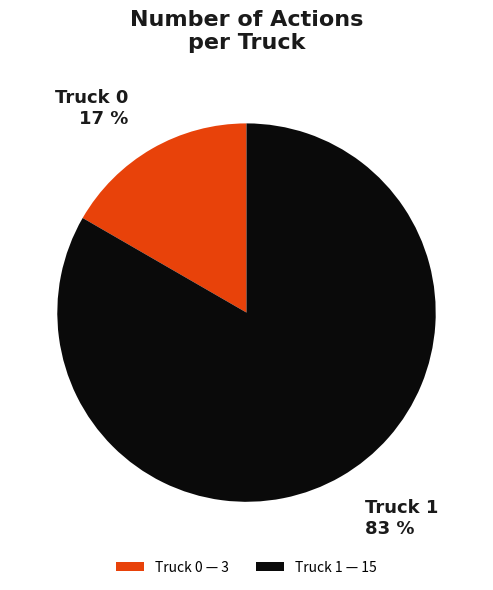

Which has a higher value, Truck 1 or Truck 0?

Truck 1